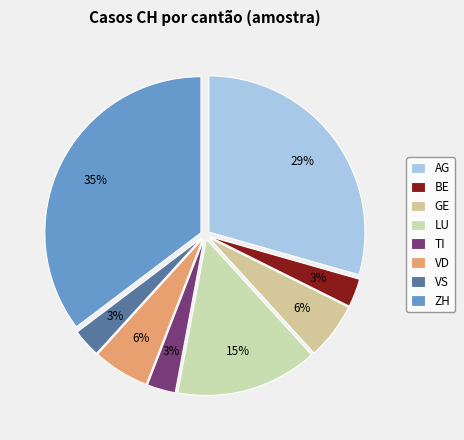

Combined, do VS and AG account for over 50%?

No